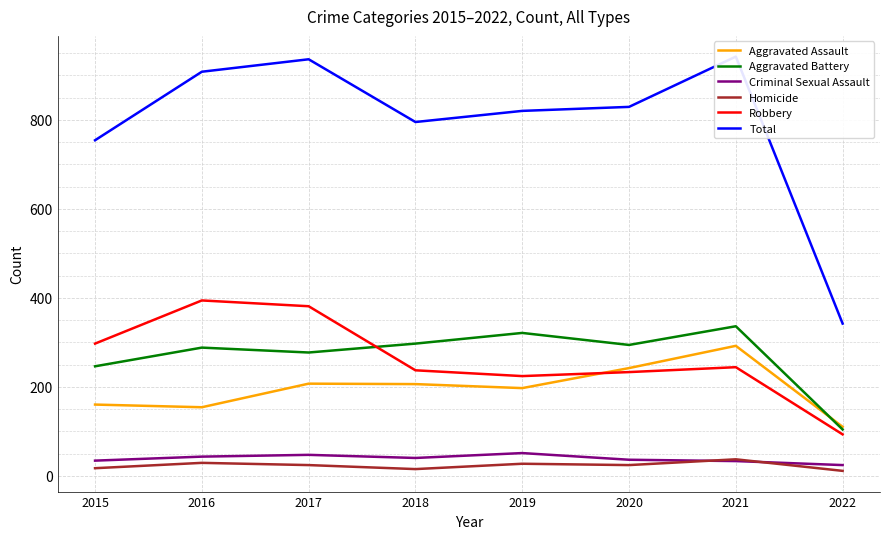

Between 2015 and 2019, which series saw the biggest shift?

Aggravated Battery